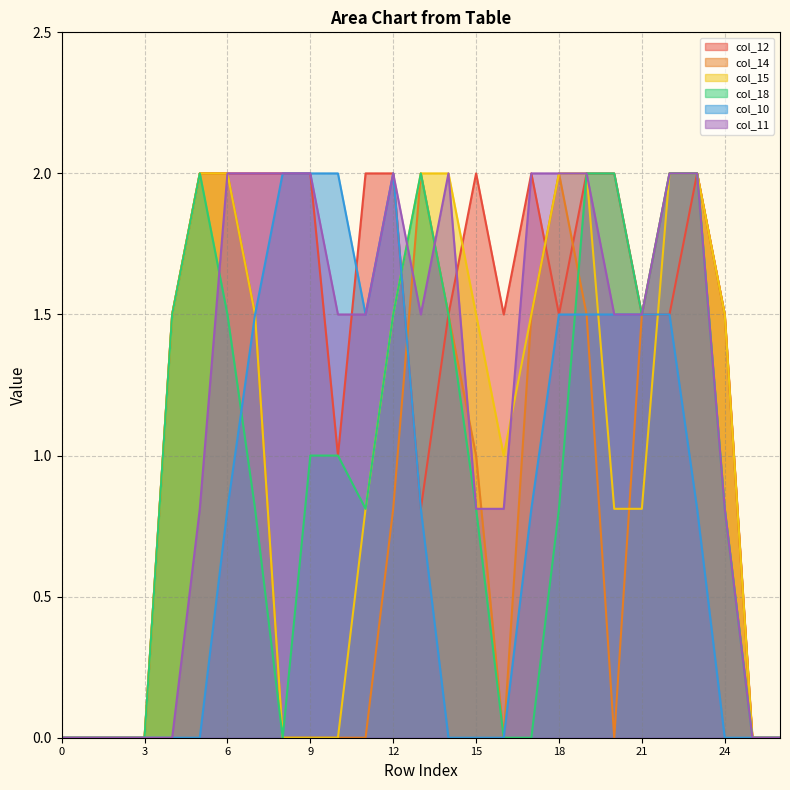

After their last crossing, which series has the higher values: col_18 or col_14?

col_18